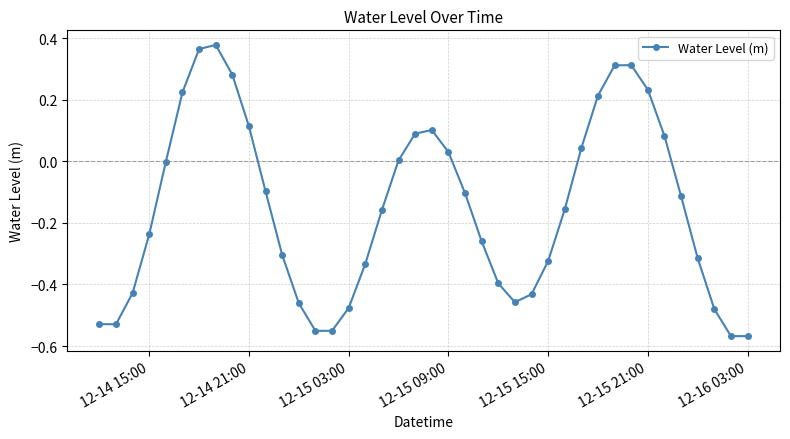

How many interior local peaks (higher than both neighbors) does the data have?

3